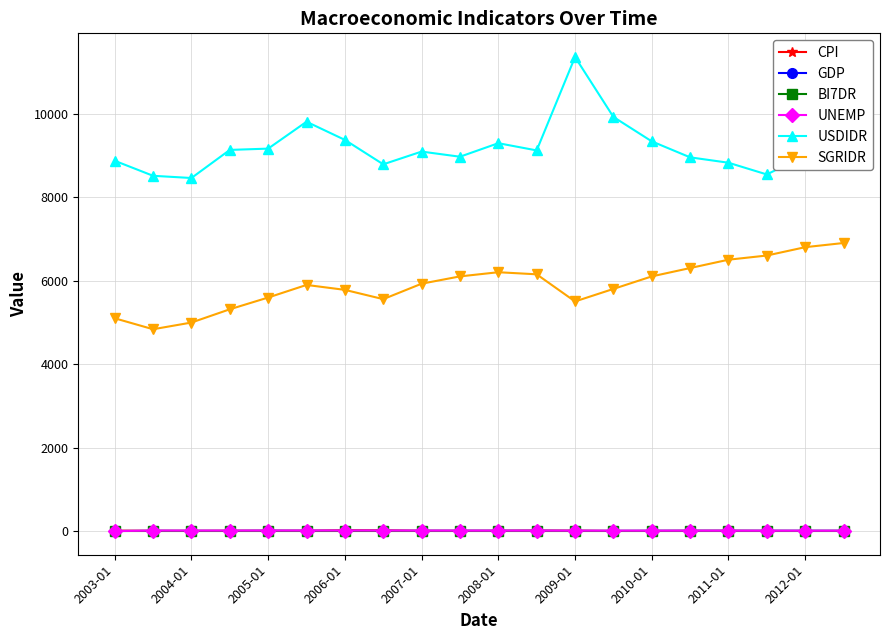

What is the maximum value for SGRIDR?

6900.0